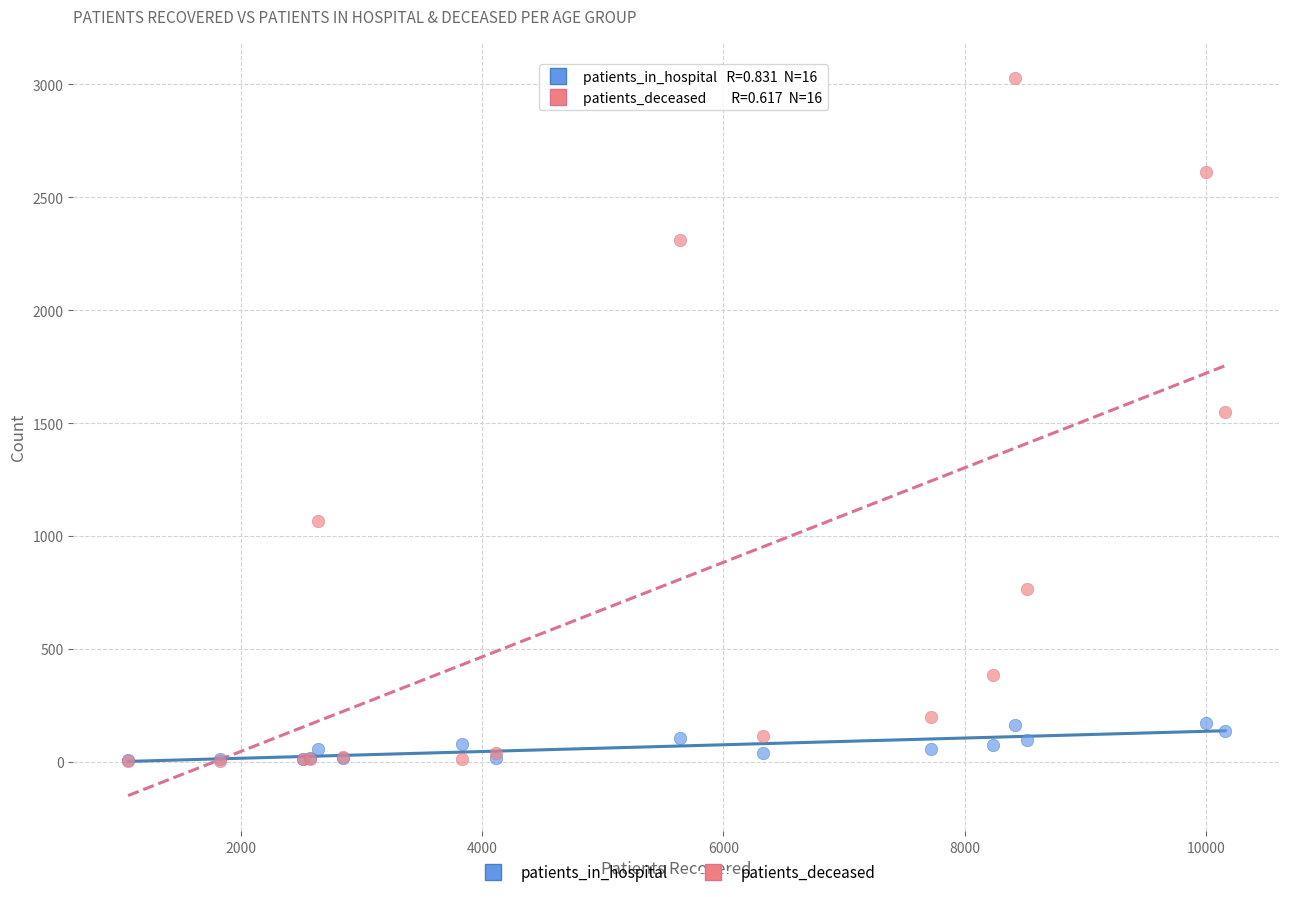

In the patients_deceased series, what Y value is closest to 1516?

1552